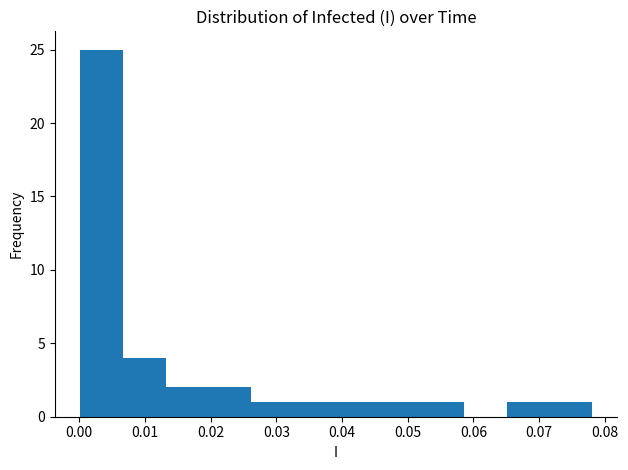

Reading left to right, list every bar in this chart as the range it spans on the x-axis followed by its height. Neither the bar edges nor the heights are printed on the chart, so give them approximately, as read against the axes.

0.000 to 0.007: 25
0.007 to 0.013: 4
0.013 to 0.020: 2
0.020 to 0.026: 2
0.026 to 0.033: 1
0.033 to 0.039: 1
0.039 to 0.046: 1
0.046 to 0.052: 1
0.052 to 0.059: 1
0.059 to 0.065: 0
0.065 to 0.072: 1
0.072 to 0.078: 1